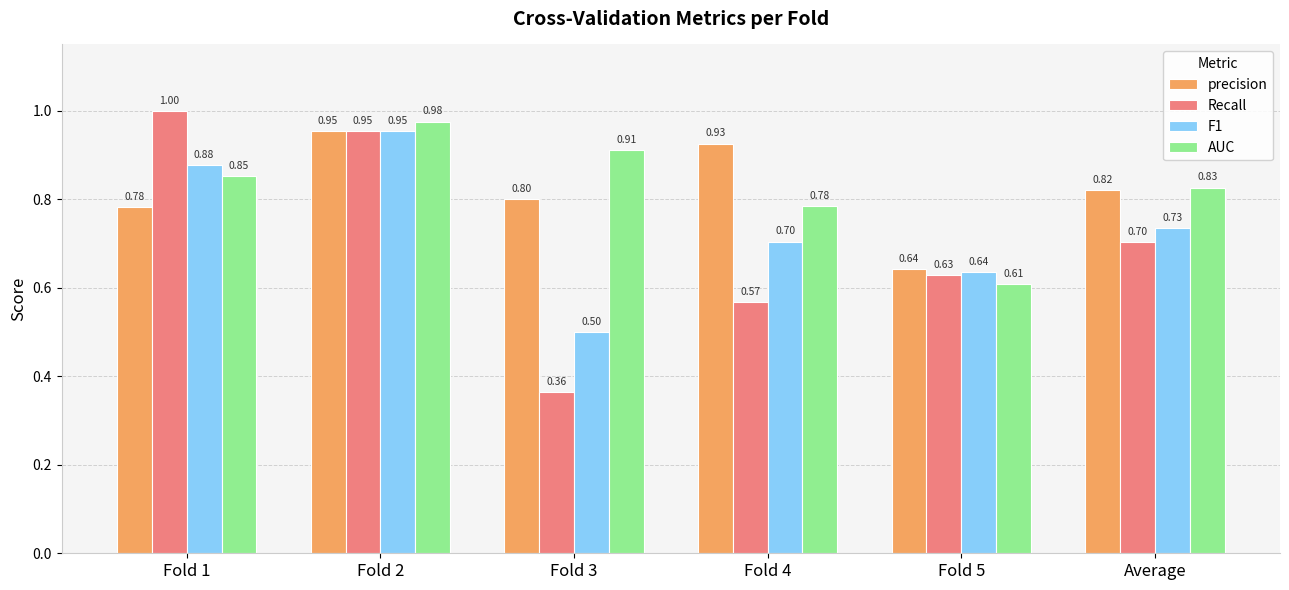

Which series changed the most between Fold 1 and Fold 5?

Recall